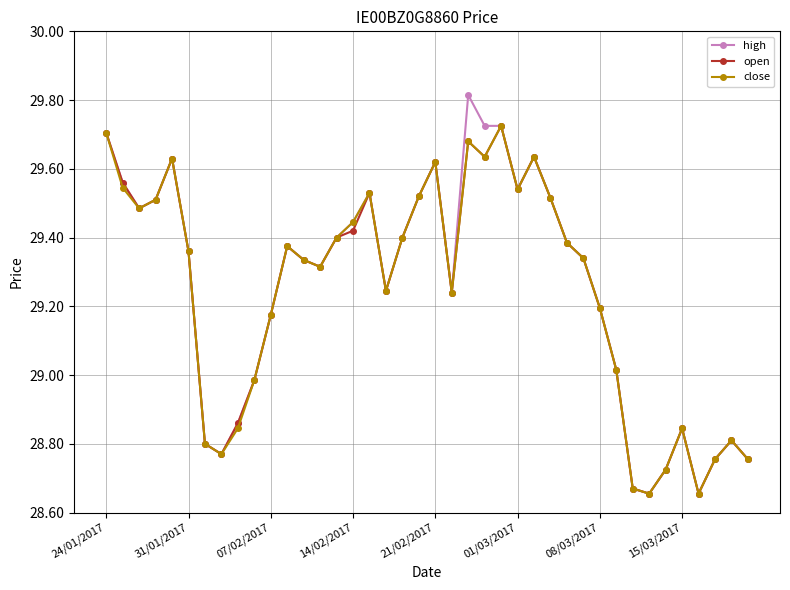

True or false: close has more than 0 points higher than both neighbors.

True